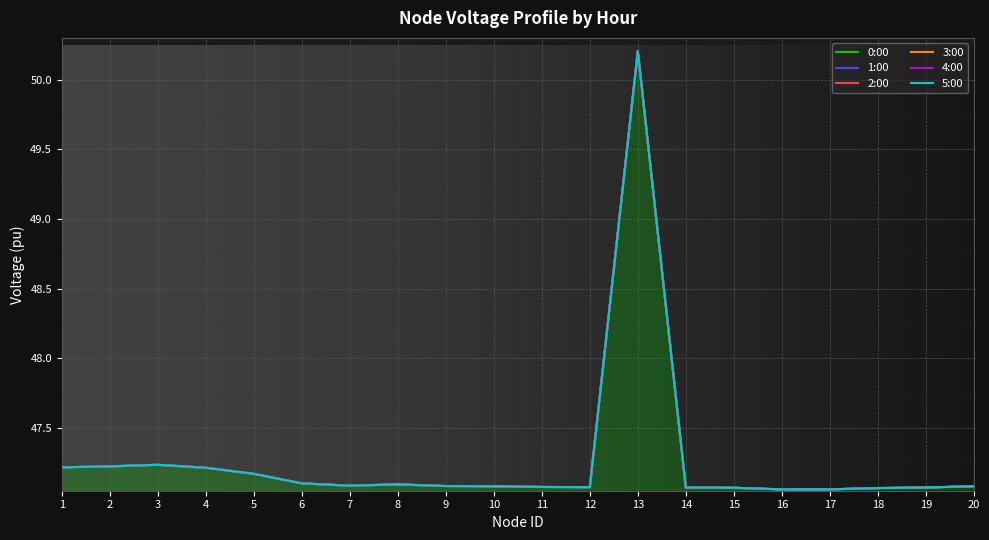

Is it true that 1:00 equals 80.1 at 1?

False